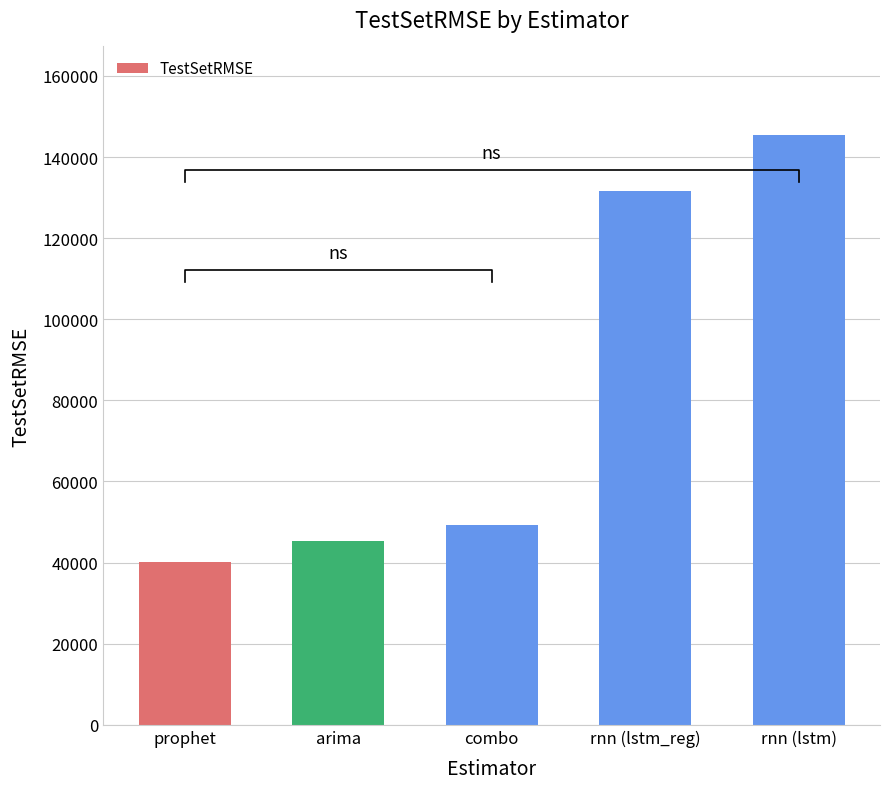

At which label does the data first exceed 49244?

combo